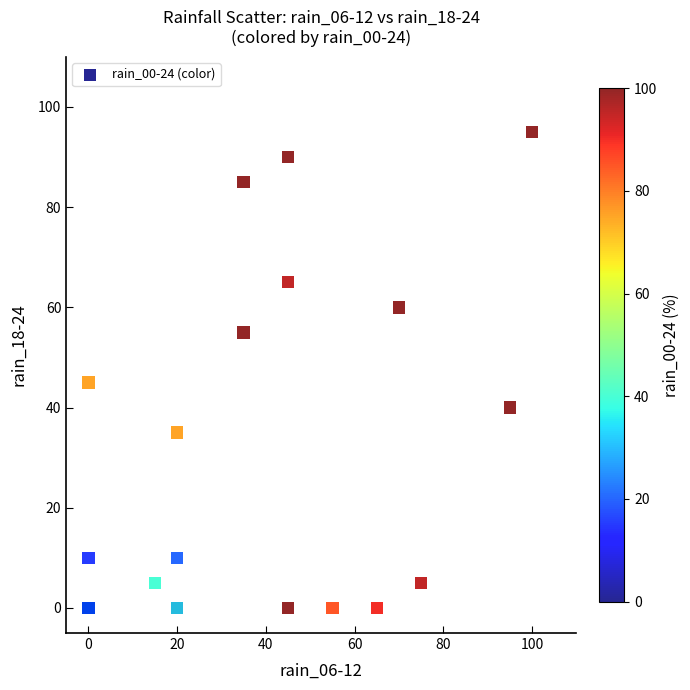

What Y value in the scatter plot is closest to 47?

45